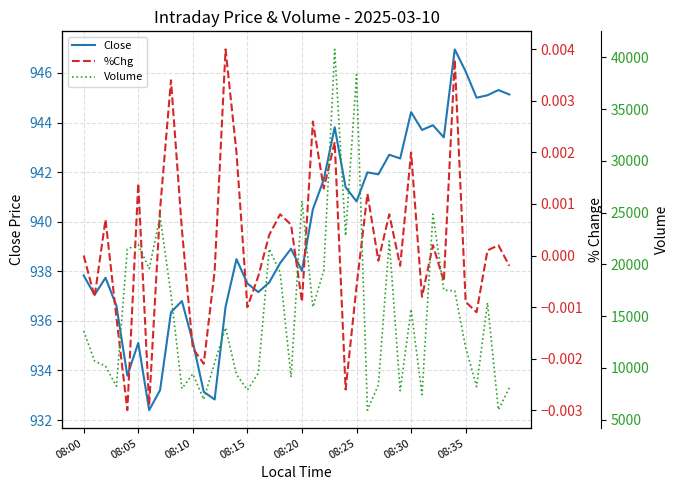

What is the maximum value for Volume?

40782.0